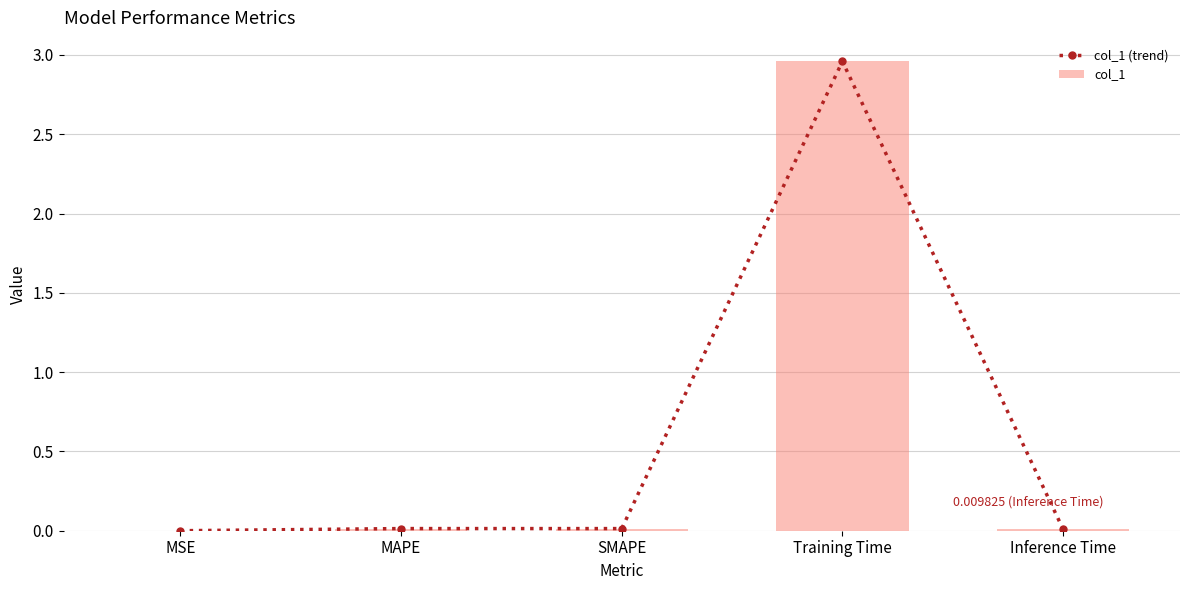

Which has a higher value, MAPE or Training Time?

Training Time